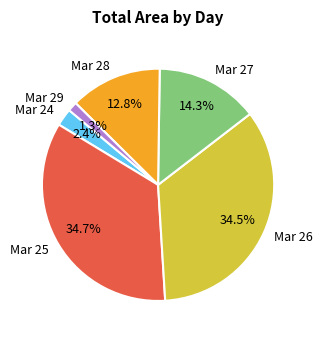

What is the ratio of the value at Mar 28 to the value at Mar 25?

0.4